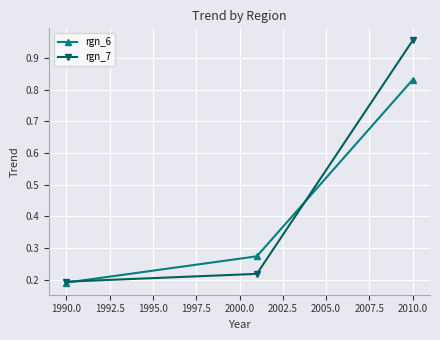

Which series has the largest range (max minus min)?

rgn_7